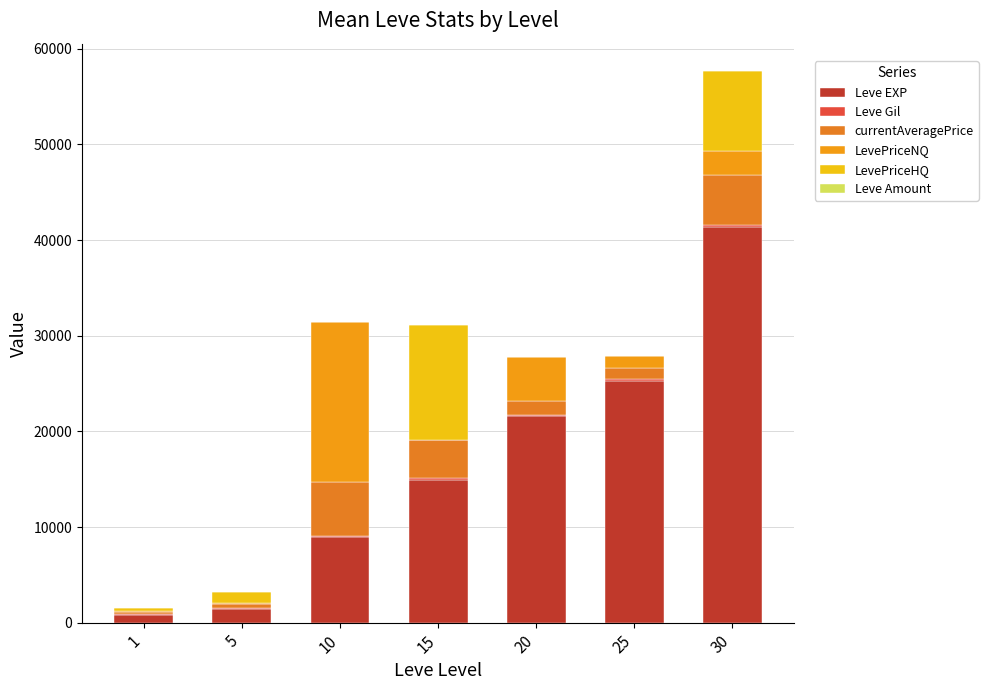

How many series are shown in this chart?

6